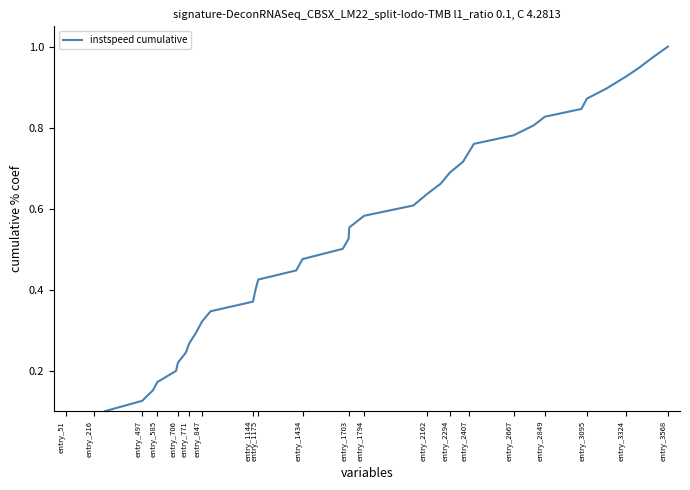

Where is the data nearest to the value 0?

entry_51